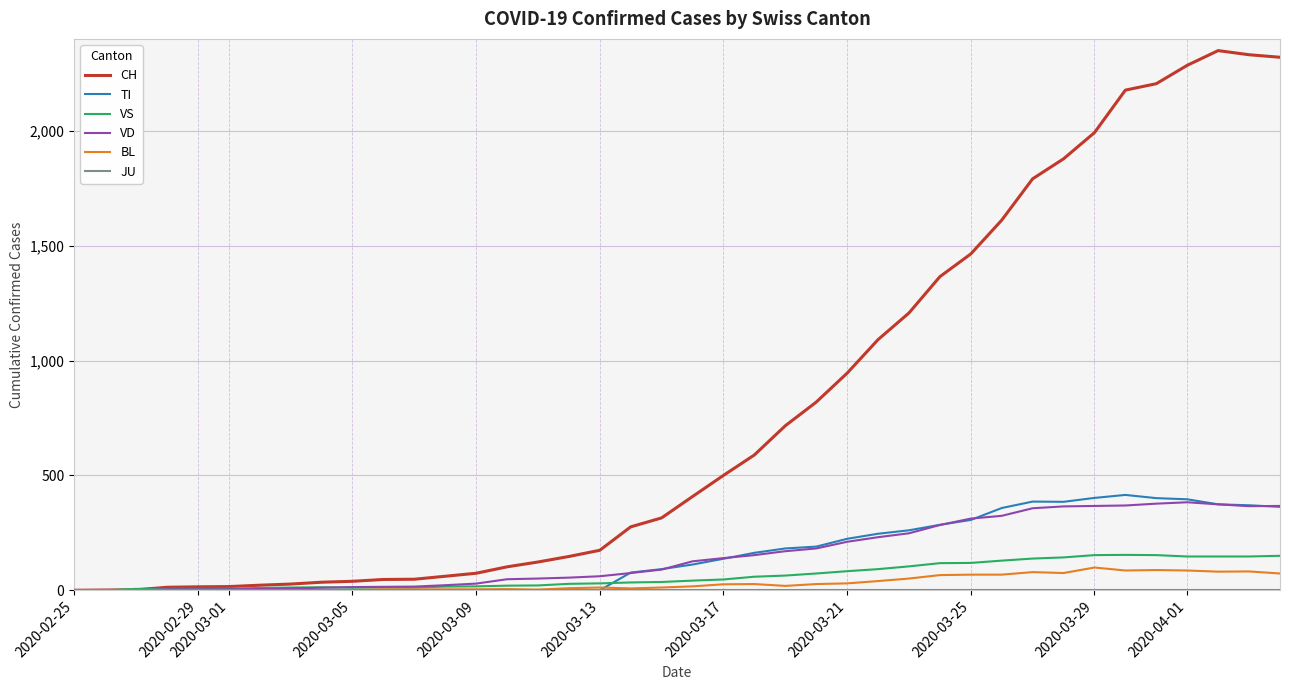

Is this an area chart (filled region under the line)?

No